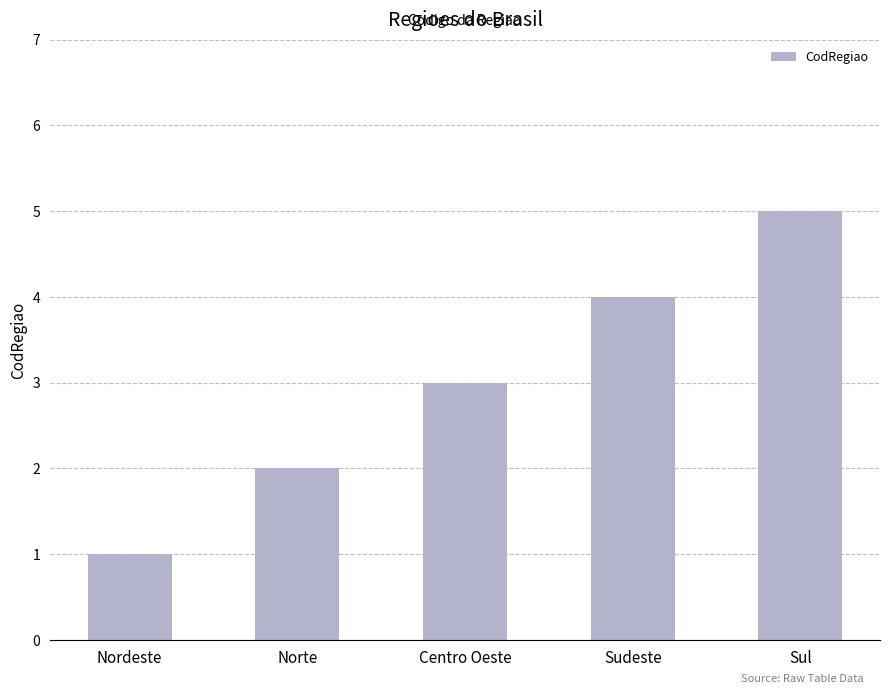

Count the number of categories in the chart.

5